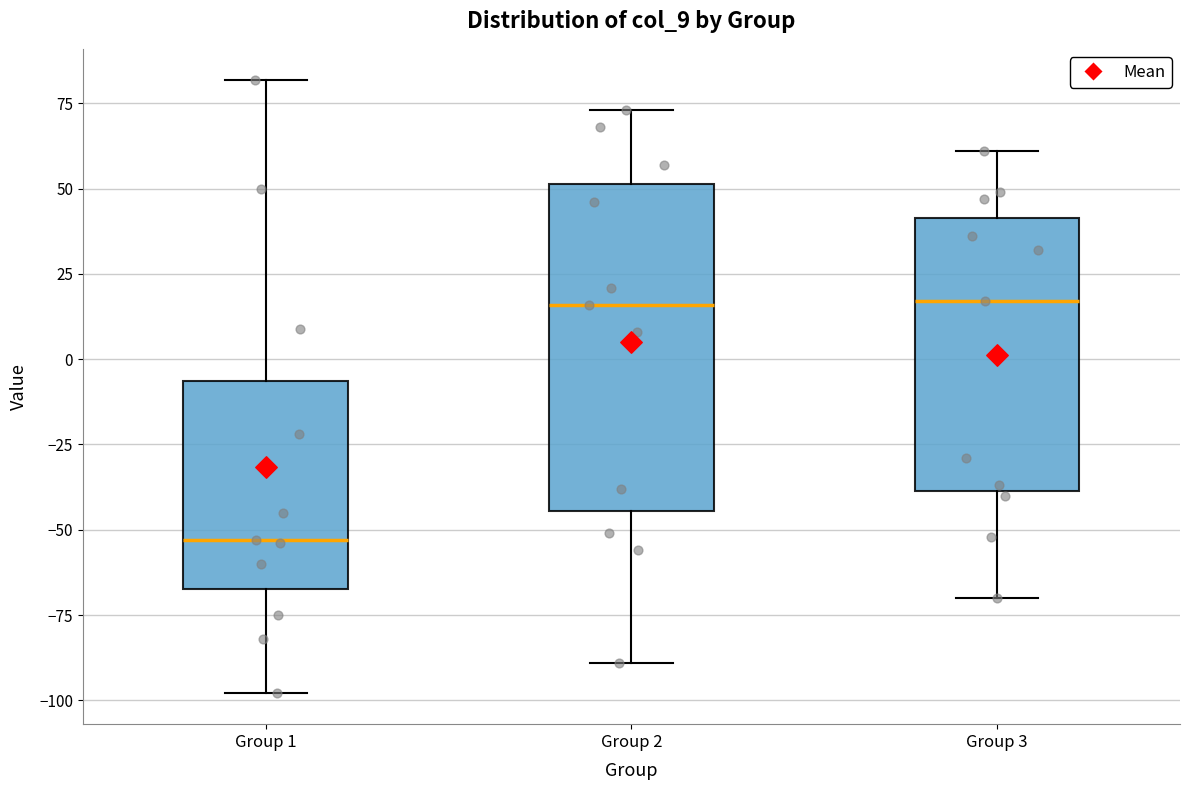

Comparing the boxes themselves (not the whiskers), which one is the tallest?

Group 2